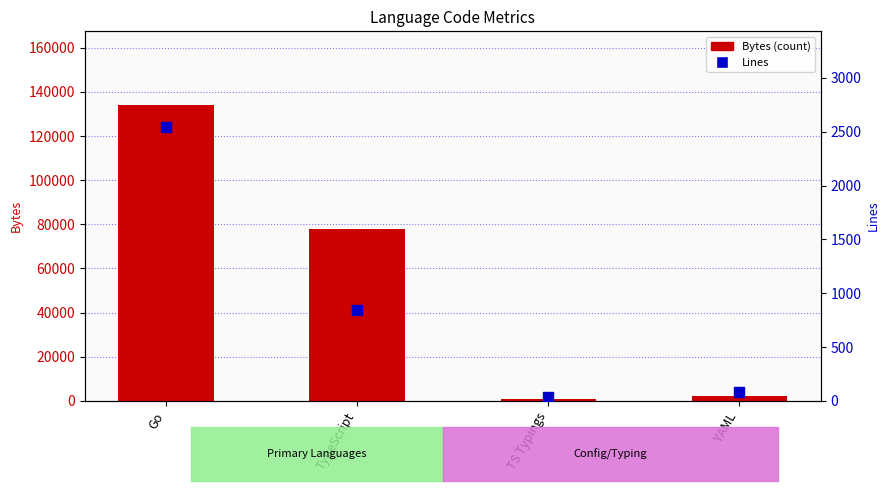

At how many categories does at least one series exceed 34252?

2